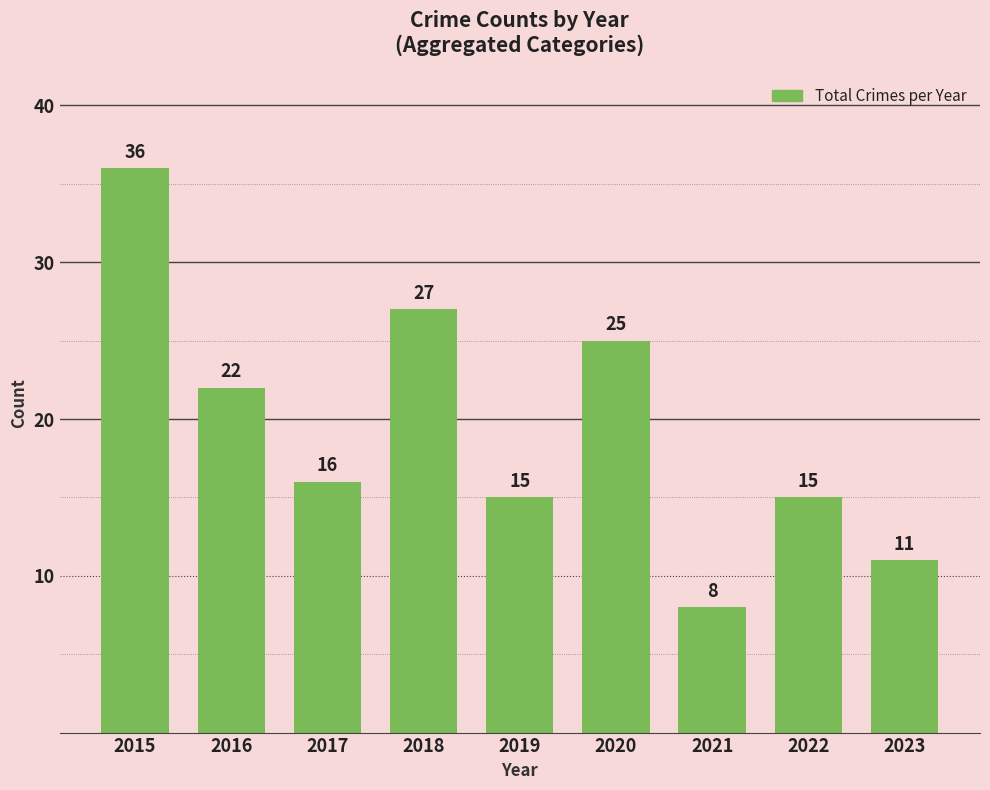

How many categories are shown in the chart?

9